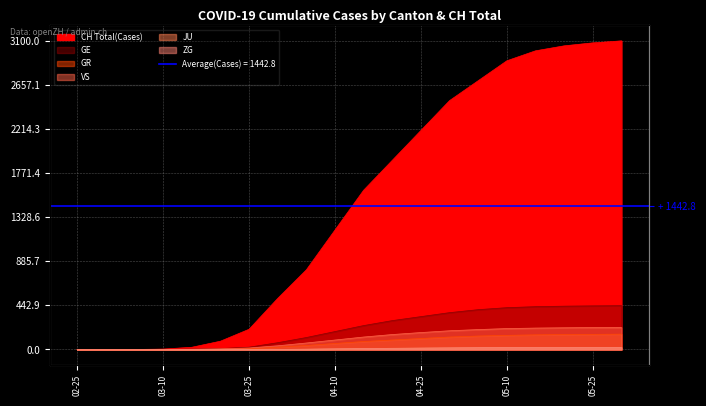

What value does the VS series have at 2020-04-20, to the nearest 10?

150